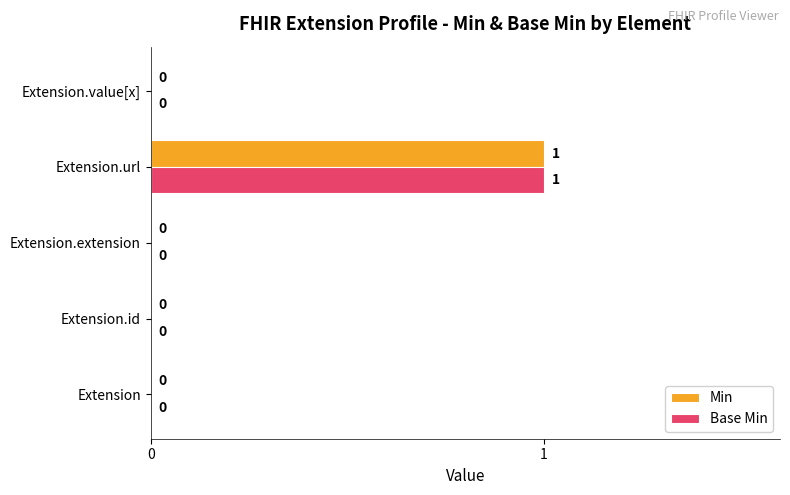

Count the number of categories in the chart.

5